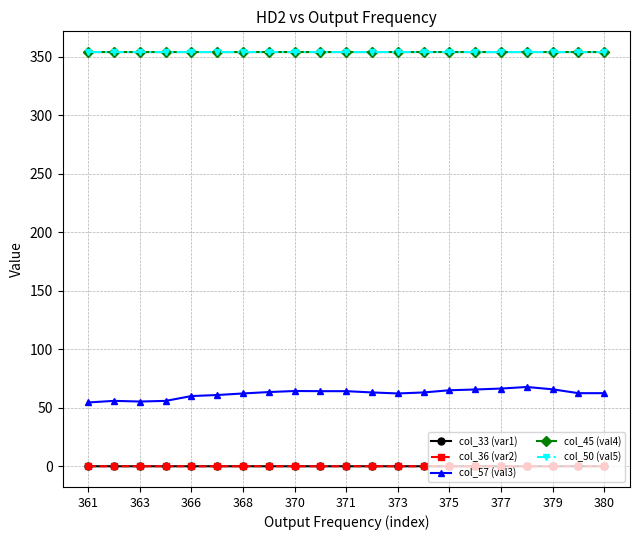

True or false: col_45 (val4) has more than 1 points higher than both neighbors.

True